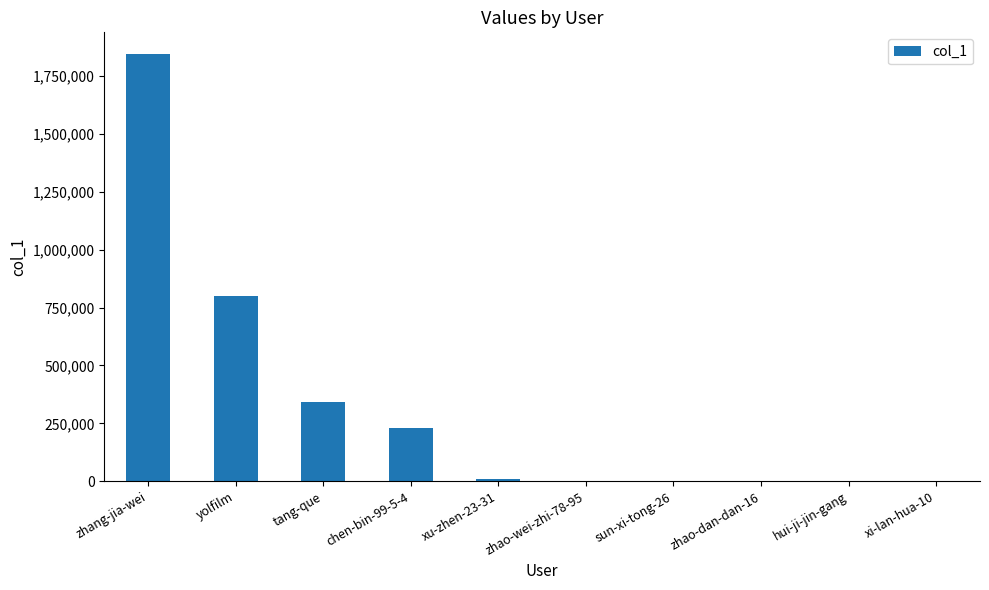

How many categories are shown in the chart?

10